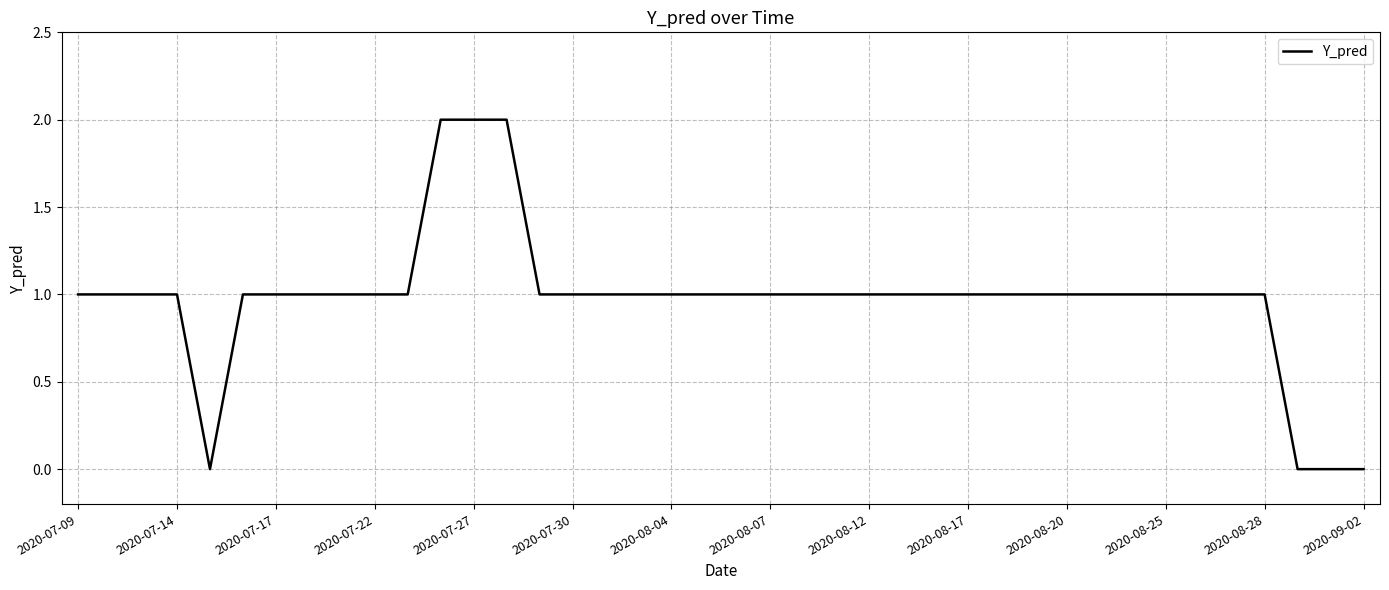

How many lines are shown in the chart?

1